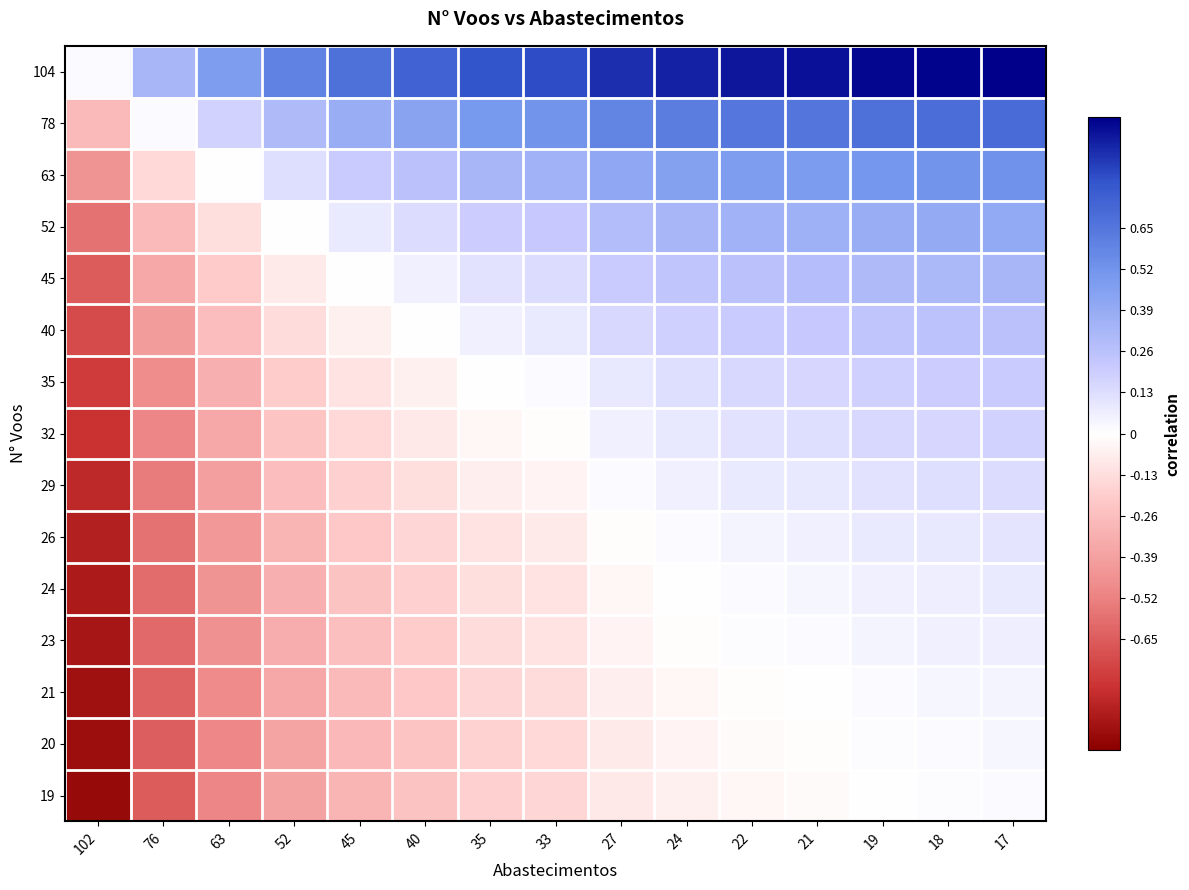

Reading left to right, what are all the values shown in this chart?

104: 102=0.0	76=0.3	63=0.5	52=0.6	45=0.7	40=0.7	35=0.8	33=0.8	27=0.9	24=0.9	22=0.9	21=1.0	19=1.0	18=1.0	17=1.0
78: 102=-0.3	76=0.0	63=0.2	52=0.3	45=0.4	40=0.4	35=0.5	33=0.5	27=0.6	24=0.6	22=0.6	21=0.7	19=0.7	18=0.7	17=0.7
63: 102=-0.4	76=-0.1	63=0.0	52=0.1	45=0.2	40=0.3	35=0.3	33=0.3	27=0.4	24=0.4	22=0.5	21=0.5	19=0.5	18=0.5	17=0.5
52: 102=-0.6	76=-0.3	63=-0.1	52=0.0	45=0.1	40=0.1	35=0.2	33=0.2	27=0.3	24=0.3	22=0.3	21=0.4	19=0.4	18=0.4	17=0.4
45: 102=-0.7	76=-0.4	63=-0.2	52=-0.1	45=0.0	40=0.1	35=0.1	33=0.1	27=0.2	24=0.2	22=0.3	21=0.3	19=0.3	18=0.3	17=0.3
40: 102=-0.7	76=-0.4	63=-0.3	52=-0.1	45=-0.1	40=0.0	35=0.1	33=0.1	27=0.1	24=0.2	22=0.2	21=0.2	19=0.2	18=0.3	17=0.3
35: 102=-0.8	76=-0.5	63=-0.3	52=-0.2	45=-0.1	40=-0.1	35=0.0	33=0.0	27=0.1	24=0.1	22=0.1	21=0.2	19=0.2	18=0.2	17=0.2
32: 102=-0.8	76=-0.5	63=-0.4	52=-0.2	45=-0.1	40=-0.1	35=-0.0	33=-0.0	27=0.1	24=0.1	22=0.1	21=0.1	19=0.1	18=0.2	17=0.2
29: 102=-0.8	76=-0.5	63=-0.4	52=-0.3	45=-0.2	40=-0.1	35=-0.1	33=-0.0	27=0.0	24=0.1	22=0.1	21=0.1	19=0.1	18=0.1	17=0.1
26: 102=-0.9	76=-0.6	63=-0.4	52=-0.3	45=-0.2	40=-0.2	35=-0.1	33=-0.1	27=-0.0	24=0.0	22=0.0	21=0.1	19=0.1	18=0.1	17=0.1
24: 102=-0.9	76=-0.6	63=-0.4	52=-0.3	45=-0.2	40=-0.2	35=-0.1	33=-0.1	27=-0.0	24=0.0	22=0.0	21=0.0	19=0.1	18=0.1	17=0.1
23: 102=-0.9	76=-0.6	63=-0.5	52=-0.3	45=-0.3	40=-0.2	35=-0.1	33=-0.1	27=-0.0	24=-0.0	22=0.0	21=0.0	19=0.0	18=0.1	17=0.1
21: 102=-0.9	76=-0.6	63=-0.5	52=-0.4	45=-0.3	40=-0.2	35=-0.2	33=-0.1	27=-0.1	24=-0.0	22=-0.0	21=0.0	19=0.0	18=0.0	17=0.0
20: 102=-0.9	76=-0.6	63=-0.5	52=-0.4	45=-0.3	40=-0.2	35=-0.2	33=-0.1	27=-0.1	24=-0.0	22=-0.0	21=-0.0	19=0.0	18=0.0	17=0.0
19: 102=-1.0	76=-0.7	63=-0.5	52=-0.4	45=-0.3	40=-0.2	35=-0.2	33=-0.2	27=-0.1	24=-0.1	22=-0.0	21=-0.0	19=0.0	18=0.0	17=0.0